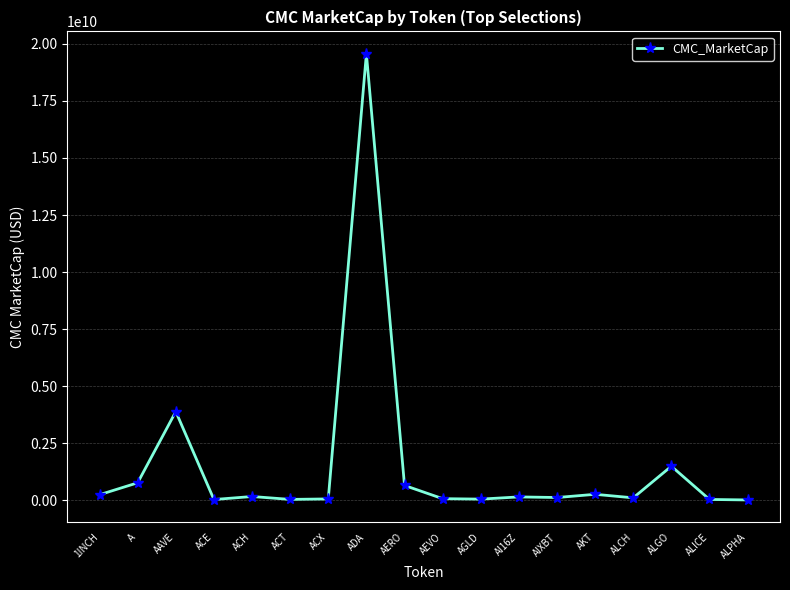

What is the value of the 2nd point from the left?

766249773.0